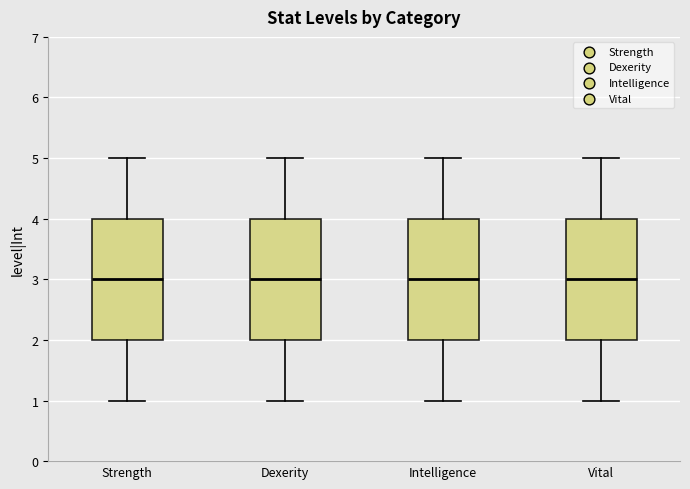

Reading left to right, transcribe this box plot: for each box, give where its median line is, the range the box spans, and where its two whiskers end, as read against the y-axis. The values are not printed on the chart, so give them approximately, as read against the axis.

Strength: median 3, box 2 to 4, whiskers 1 to 5
Dexerity: median 3, box 2 to 4, whiskers 1 to 5
Intelligence: median 3, box 2 to 4, whiskers 1 to 5
Vital: median 3, box 2 to 4, whiskers 1 to 5